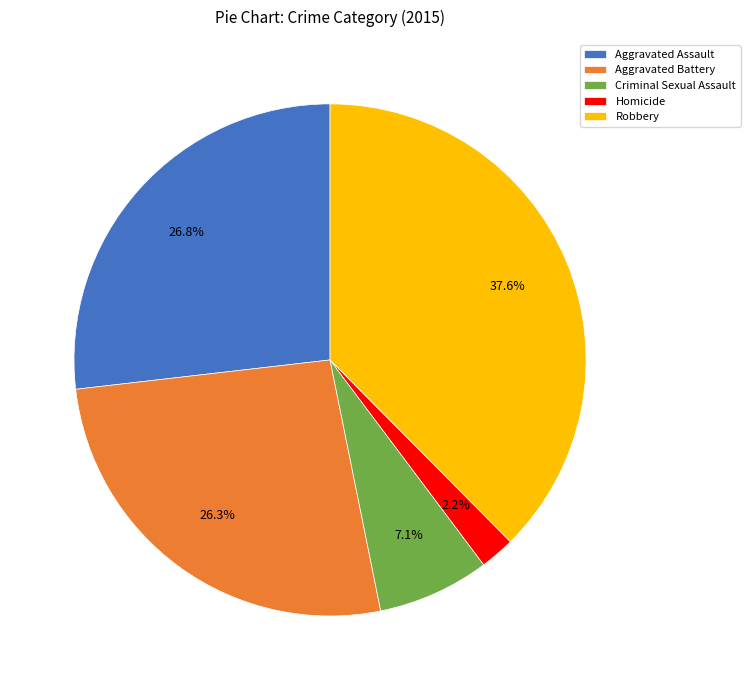

What is the largest slice in the pie chart?

Robbery